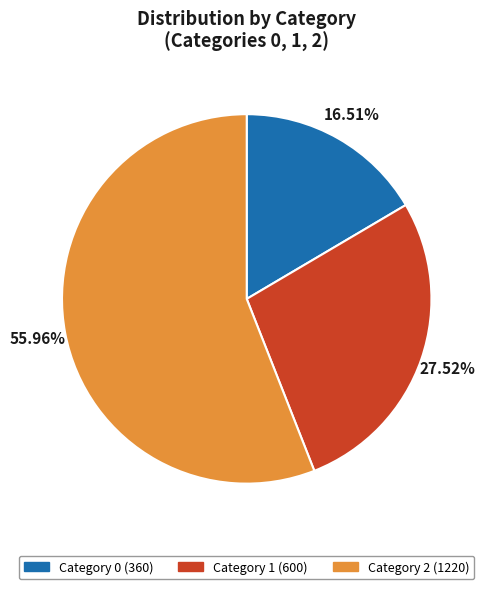

How many slices are in this pie chart?

3